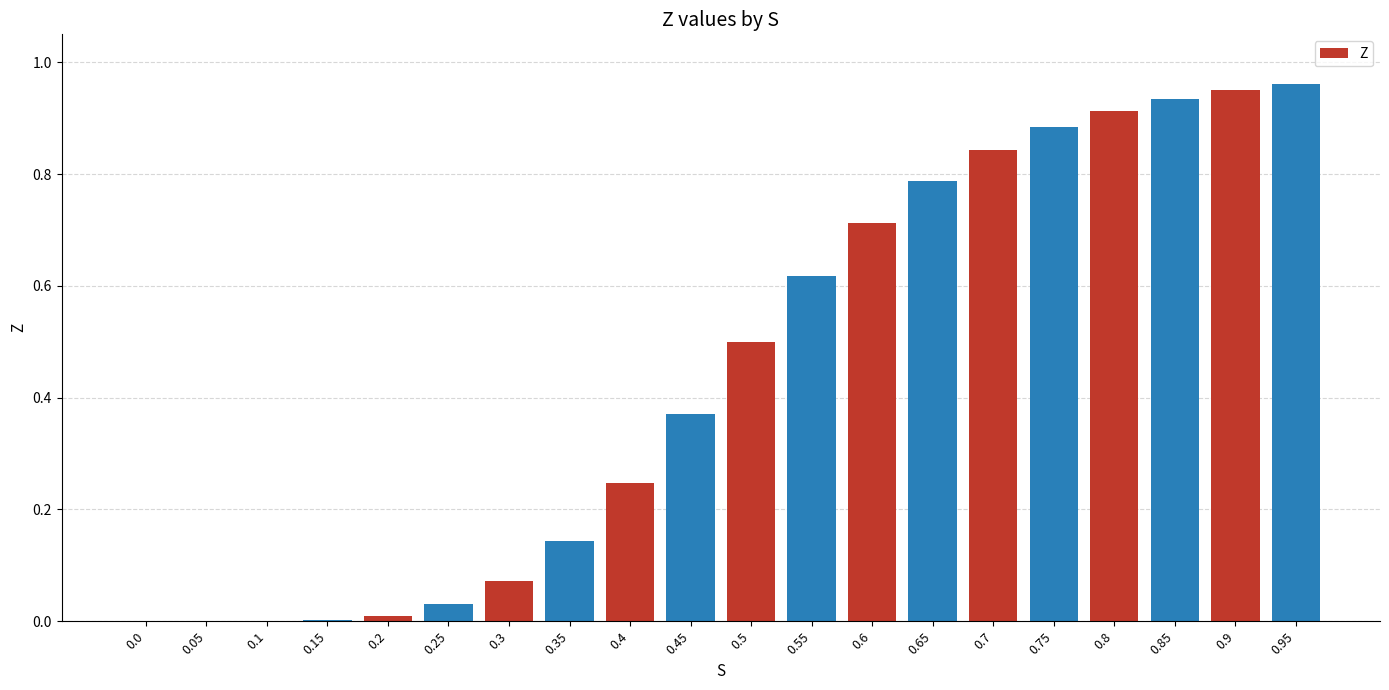

Which category has the highest value across all series?

0.95